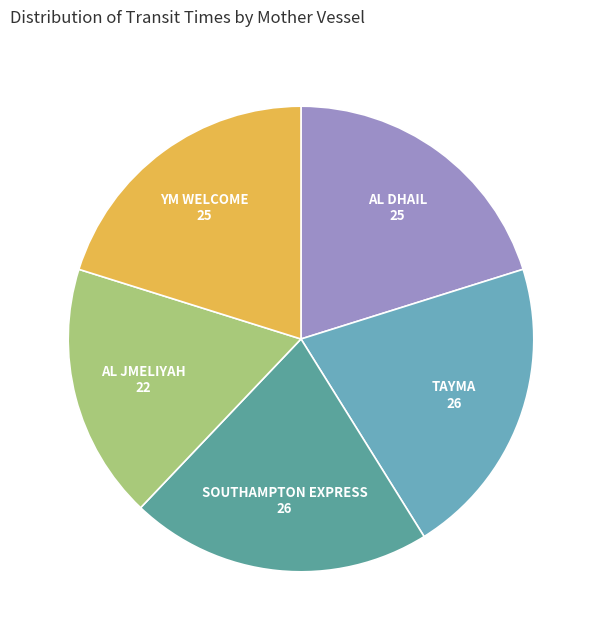

Is AL DHAIL the majority of the pie?

No